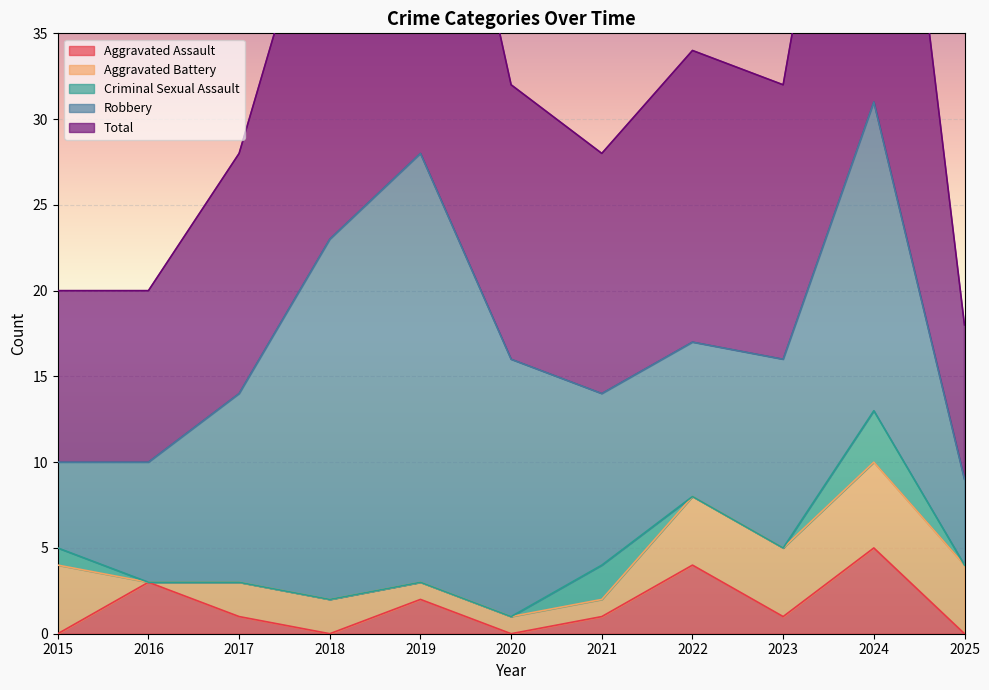

What are all the series names shown in the legend?

Aggravated Assault, Aggravated Battery, Criminal Sexual Assault, Robbery, Total